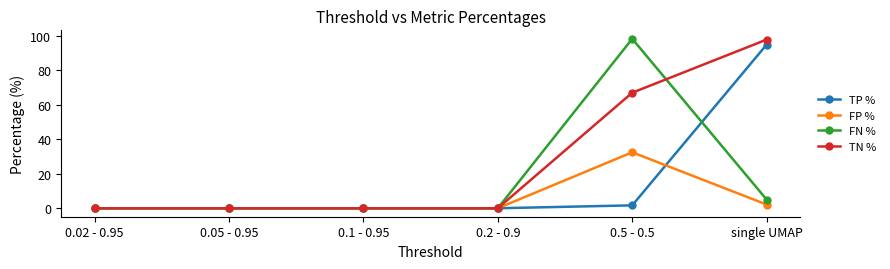

At how many categories does at least one series exceed 23?

2